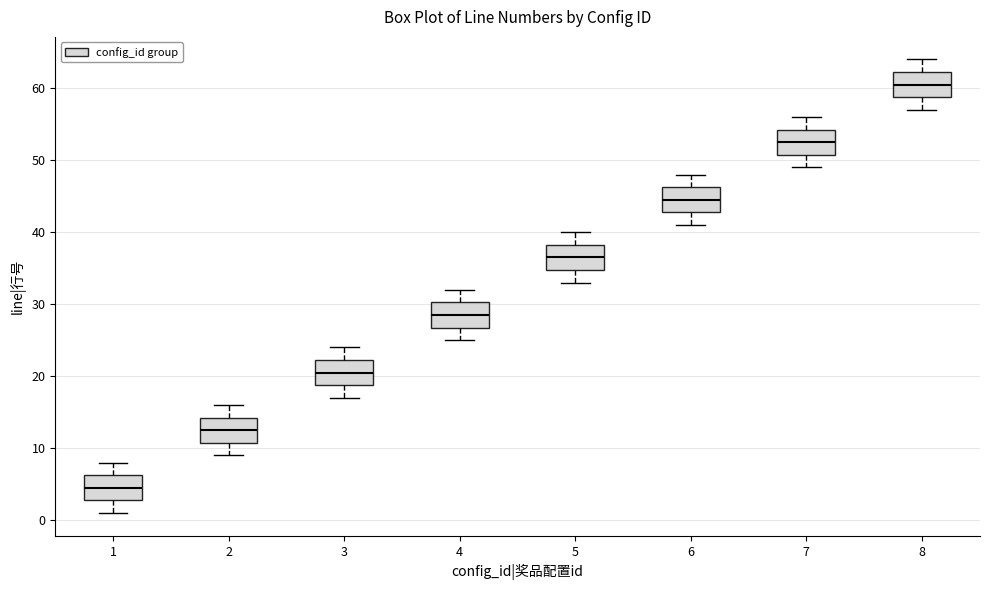

Where does the upper whisker of the box at x = 4 end on the y-axis? The values are not printed on the chart, so give them approximately, as read against the axis.

32